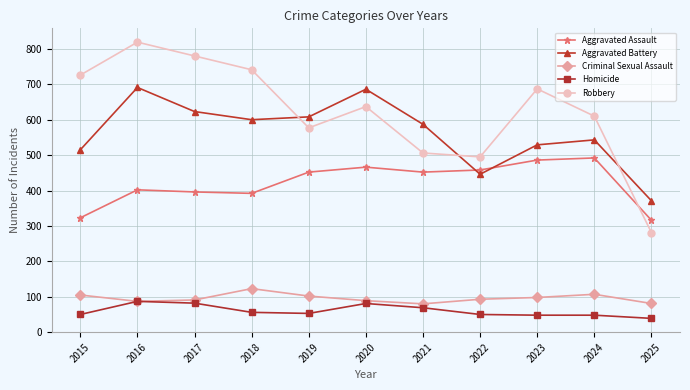

Count the number of data series in this chart.

5